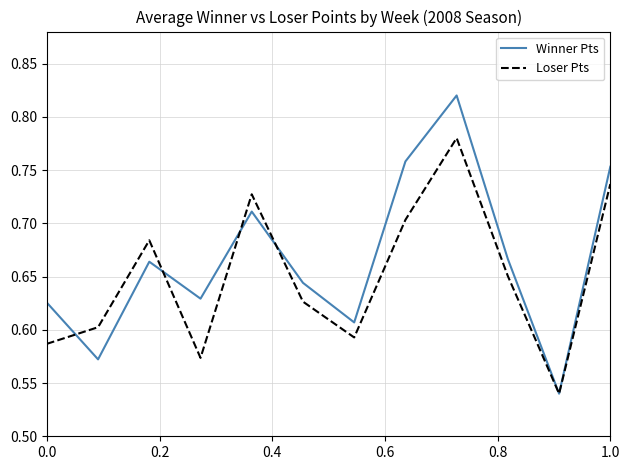

List the series in order of their overall mean, lowest first.

Loser Pts, Winner Pts